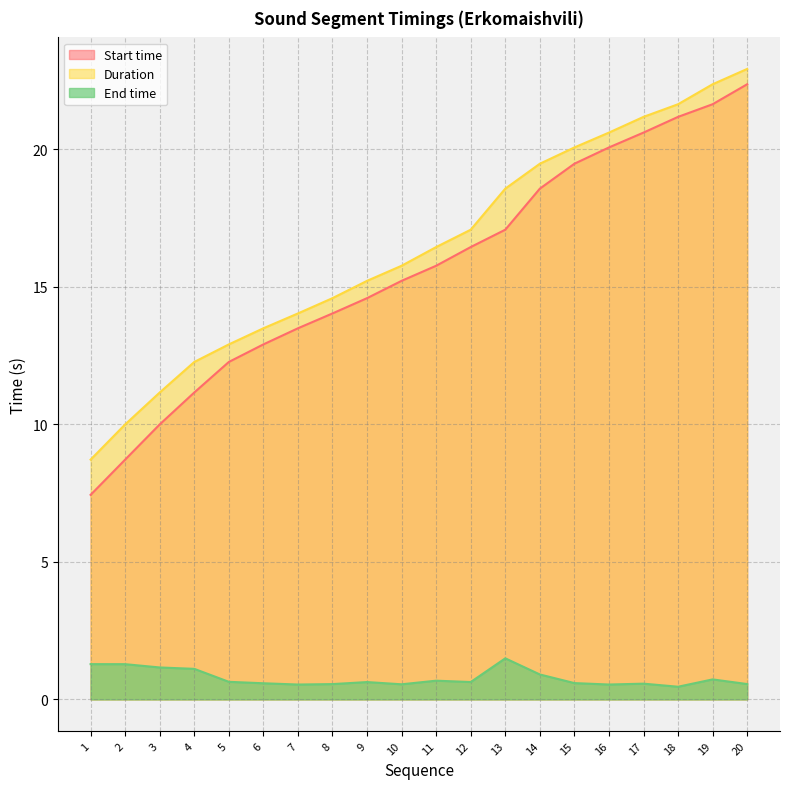

How many categories are shown in the chart?

20